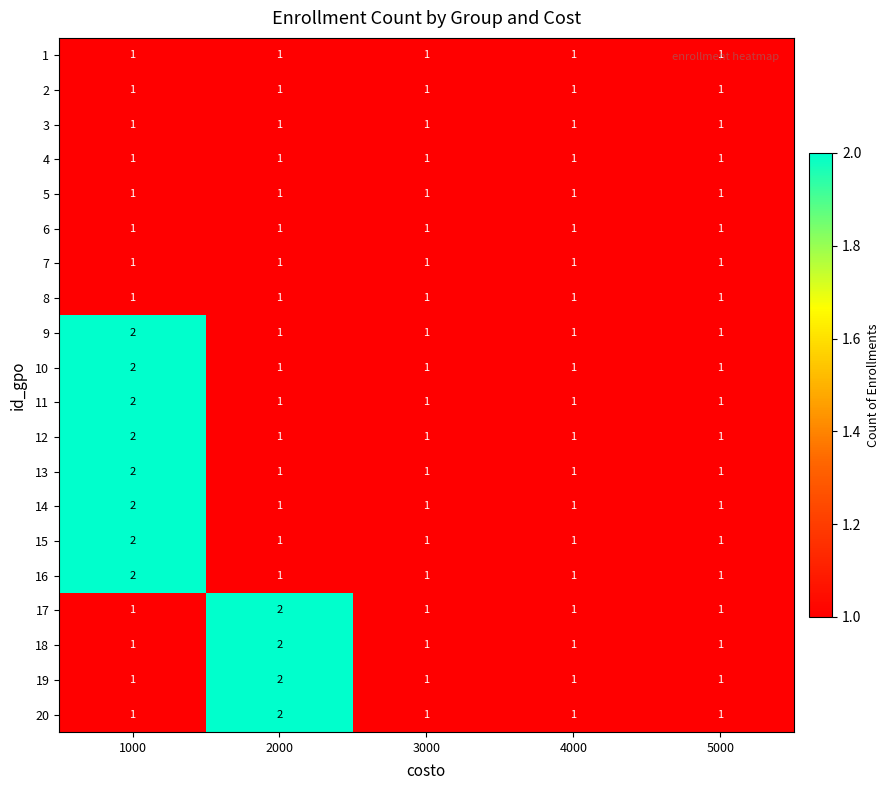

Count the 12 values in the range 1 to 2.

5